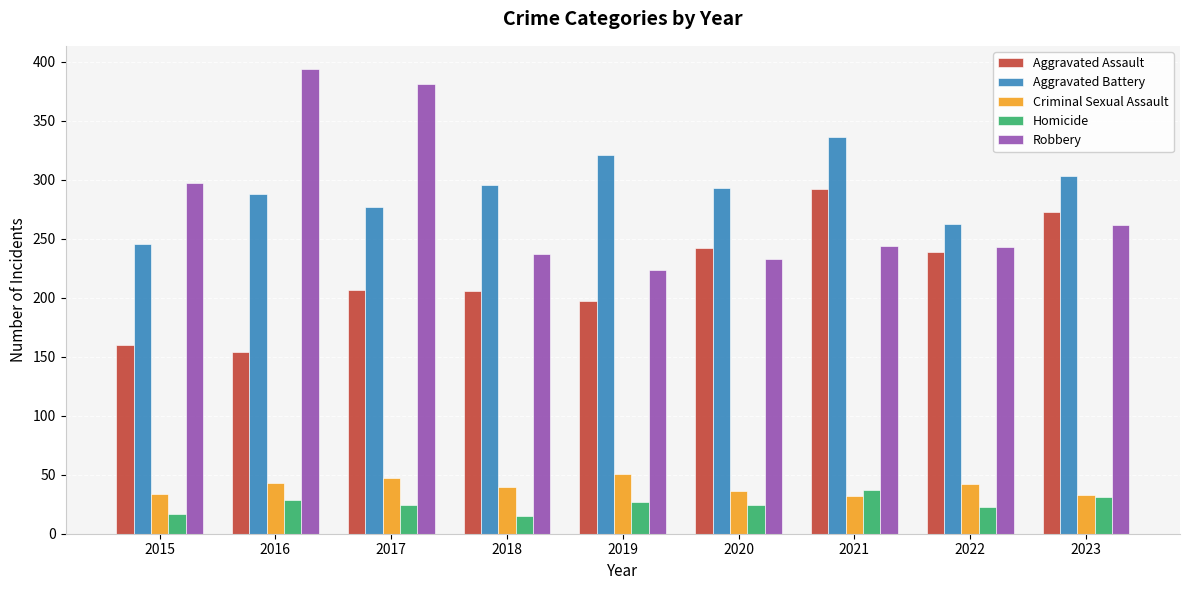

The Robbery series shows 86 at 2023. True or false?

False